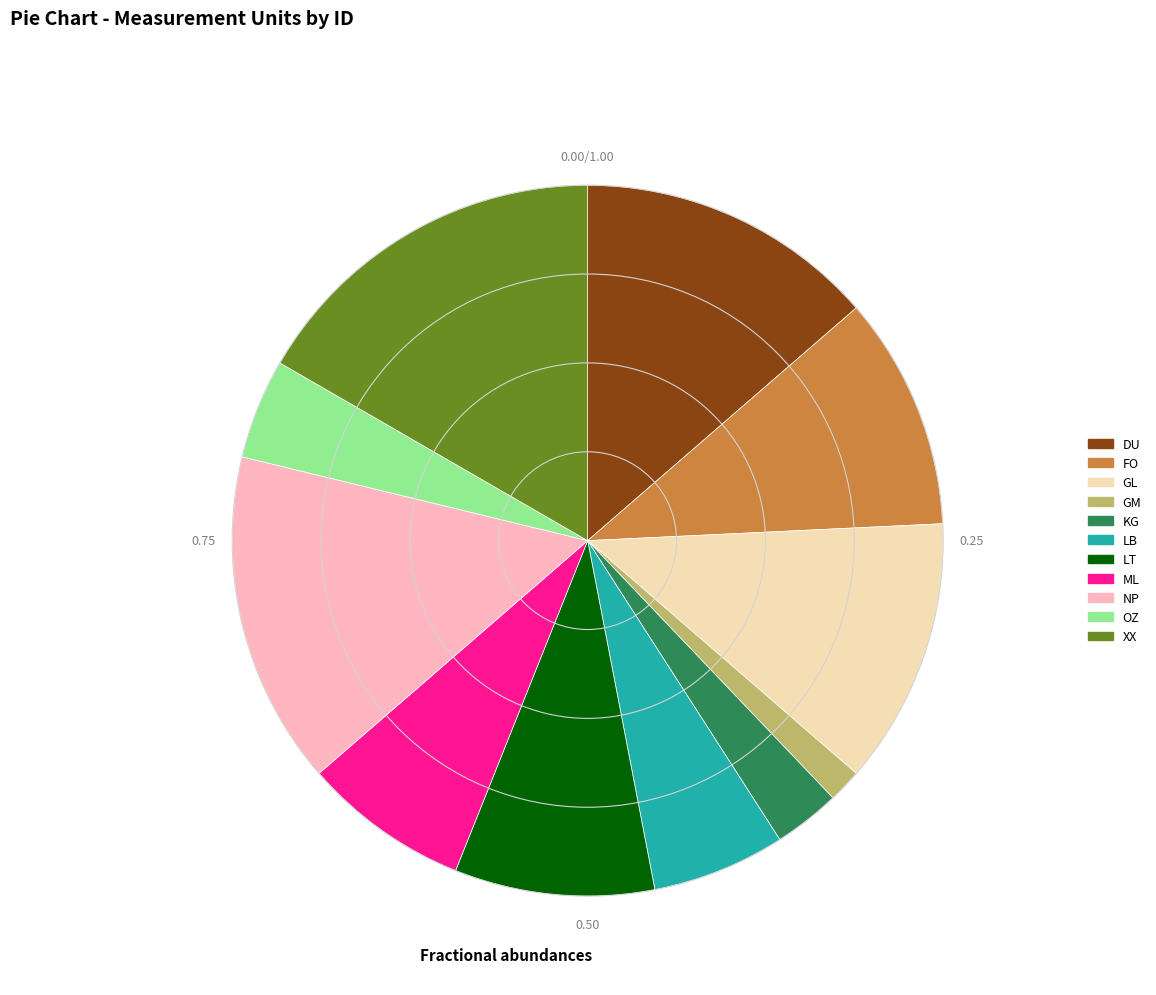

Do NP and LB together represent more than half of the pie?

No